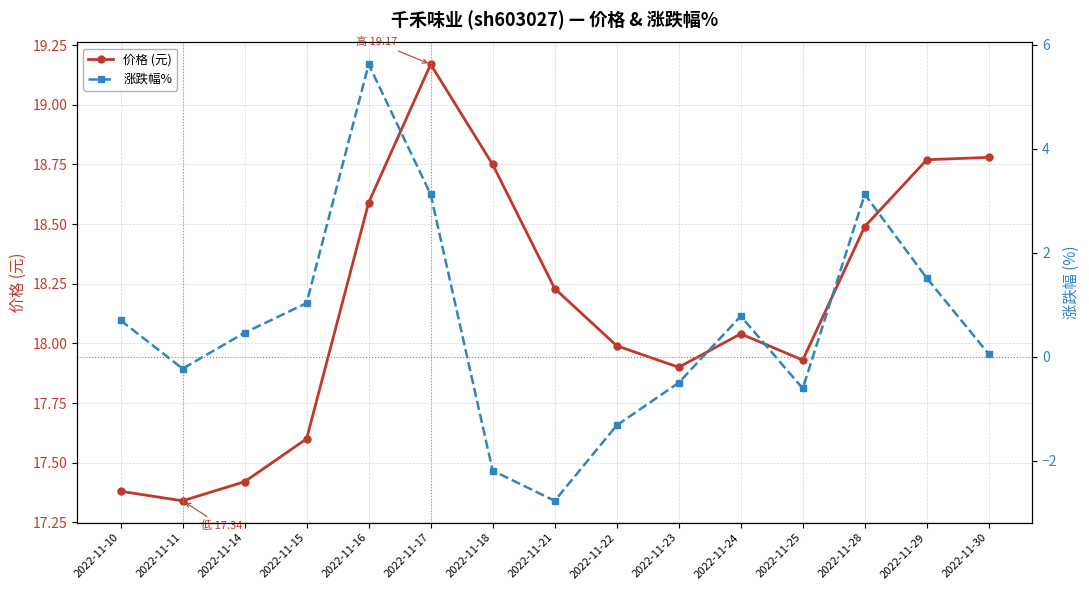

The 价格 (元) series shows 18.8 at 2022-11-30. True or false?

True